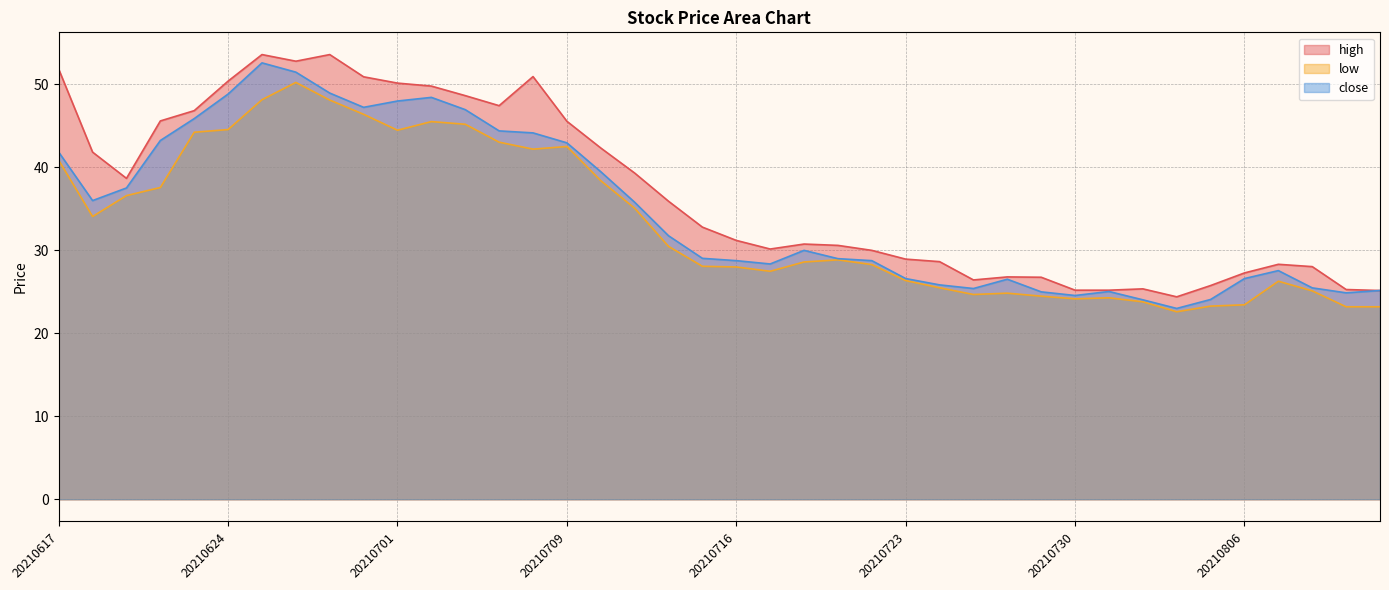

What are all the series names shown in the legend?

high, low, close